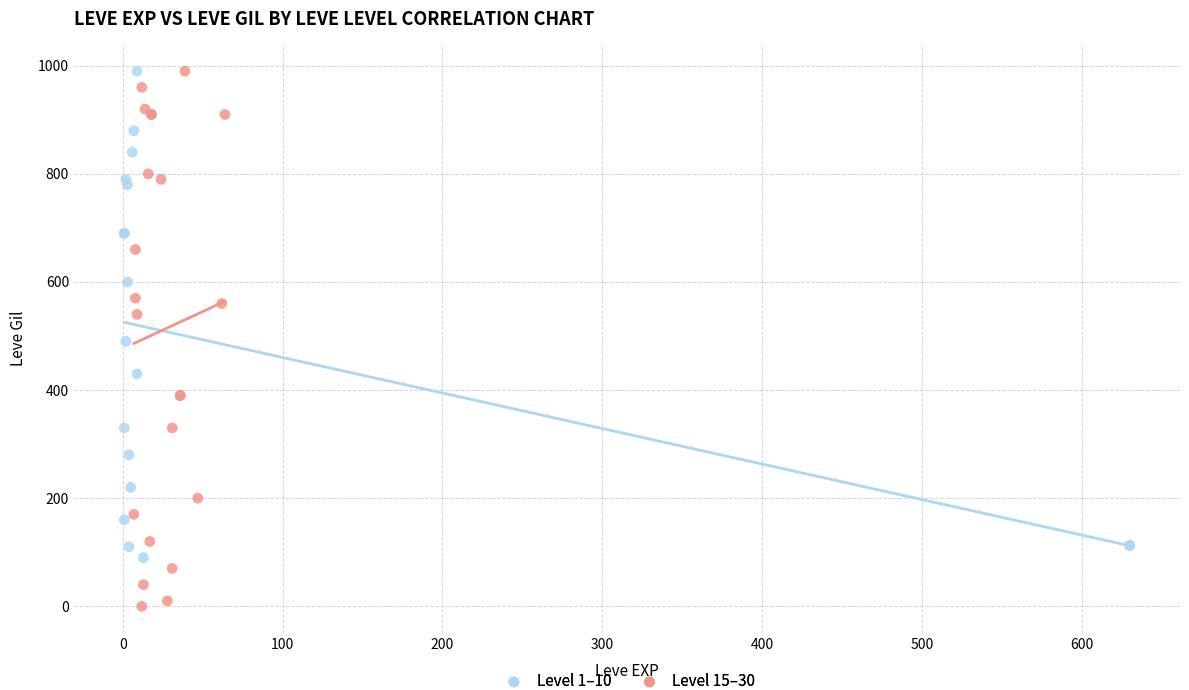

What are all the series names shown in the legend?

Level 1–10, Level 15–30